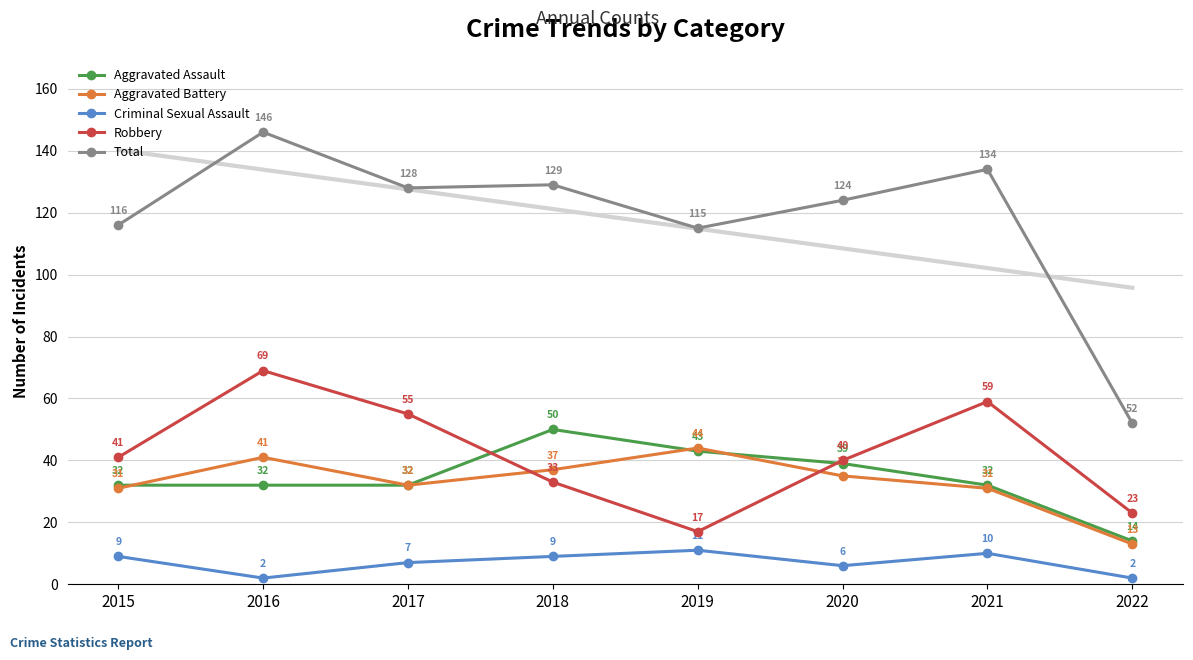

How many distinct data groups are displayed?

5